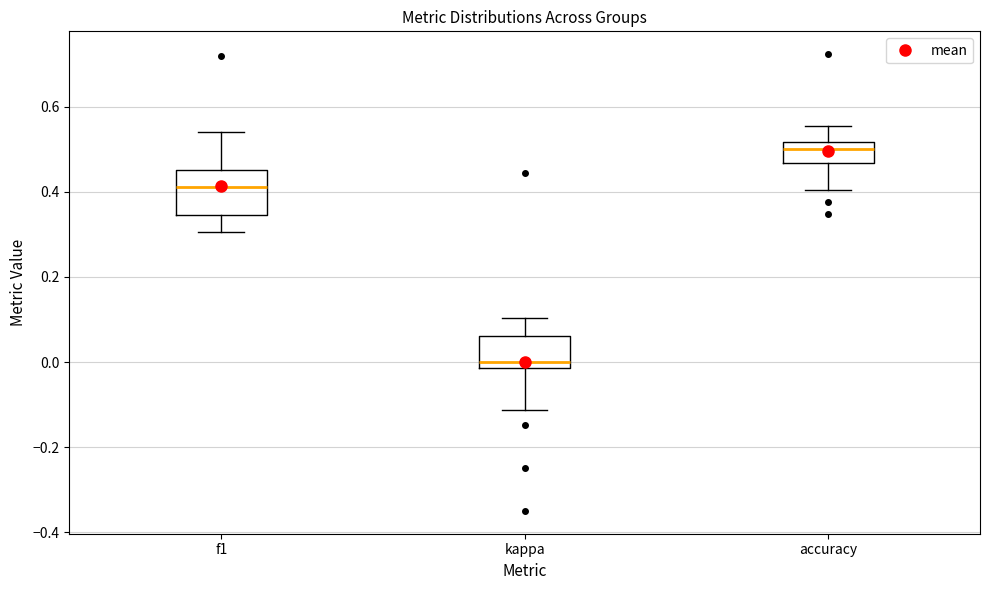

Where does the lower whisker of the box for f1 end on the y-axis? The values are not printed on the chart, so give them approximately, as read against the axis.

0.30